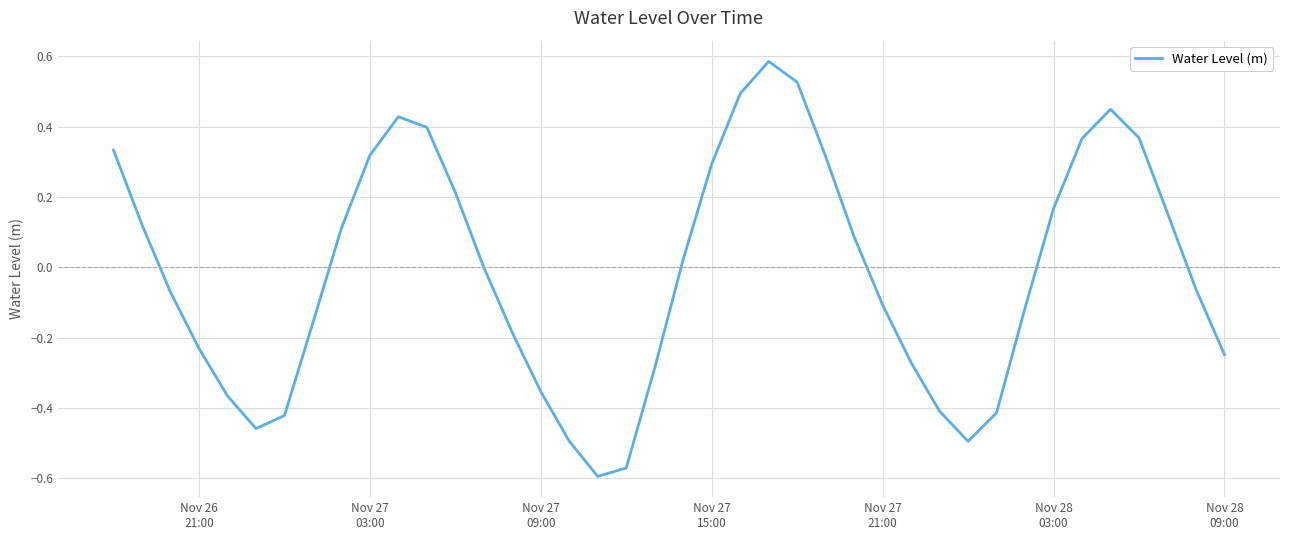

What is the difference between the maximum and minimum values?

1.2